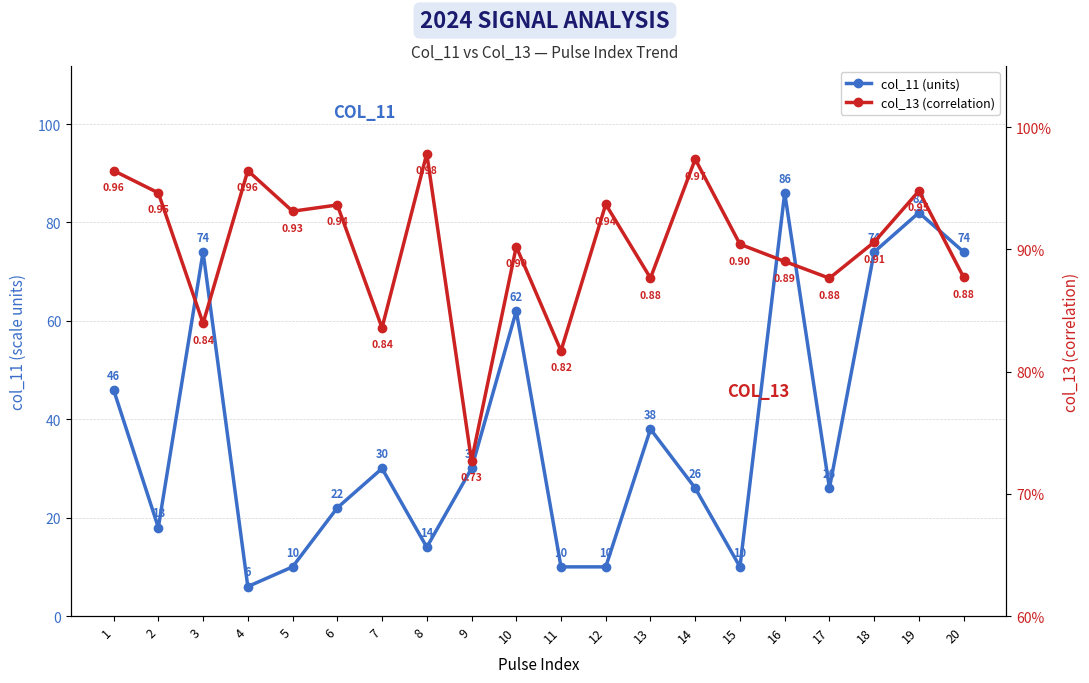

What is the lowest value of the col_13 series?

0.7